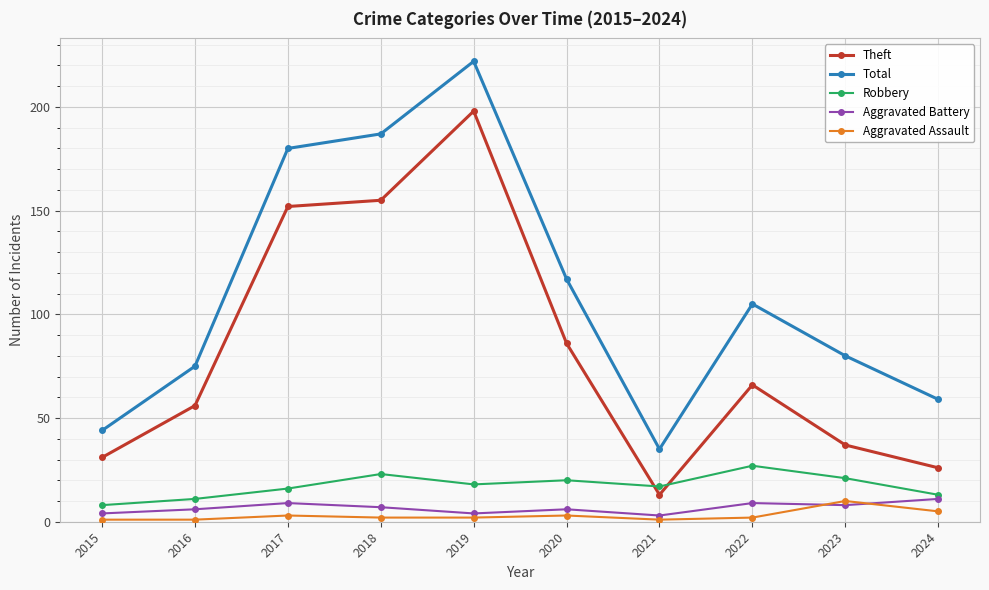

In Robbery, how many points are lower than both neighbors (excluding endpoints)?

2